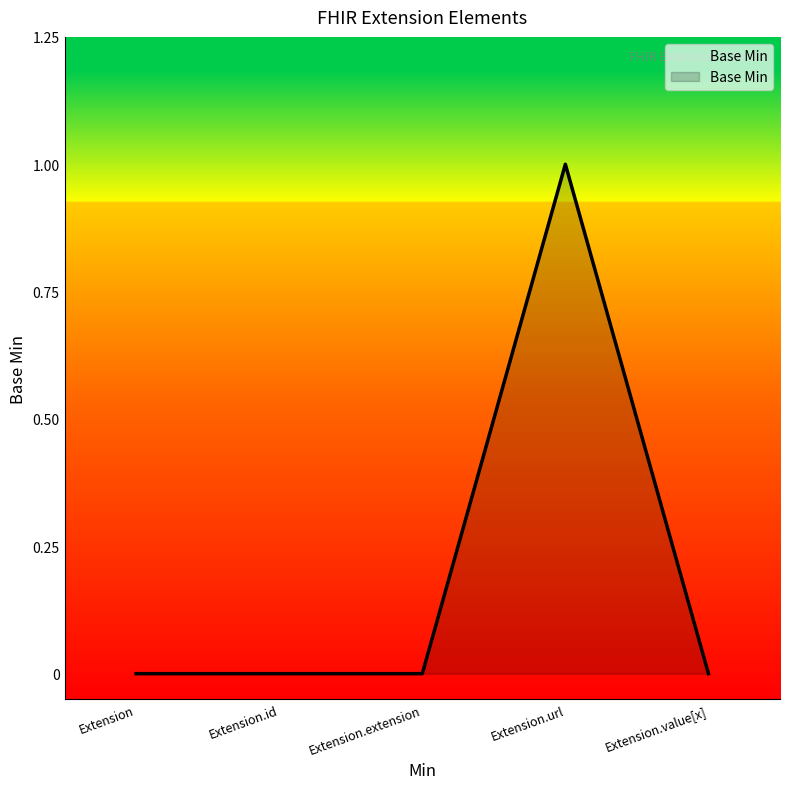

True or false: there are more than 2 points higher than both neighbors.

False